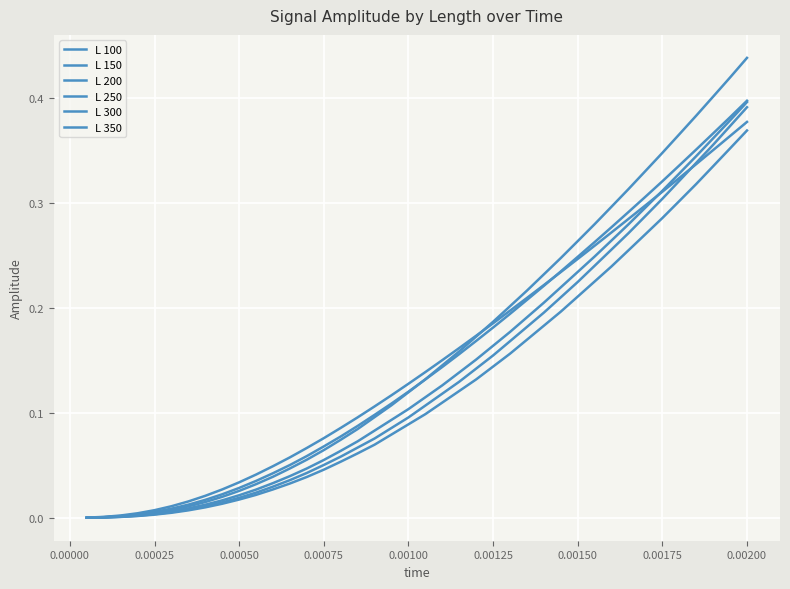

Reading left to right, what are all the values shown in this chart?

L 100: 0.0	0.0	0.0	0.0	0.0	0.0	0.0	0.0	0.0	0.0	0.0	0.0	0.1	0.1	0.1	0.1	0.1	0.1	0.1	0.1	0.1	0.2	0.2	0.2	0.2	0.2	0.2	0.2	0.2	0.2	0.3	0.3	0.3	0.3	0.3	0.3	0.3	0.4	0.4	0.4
L 150: 0.0	0.0	0.0	0.0	0.0	0.0	0.0	0.0	0.0	0.0	0.0	0.0	0.1	0.1	0.1	0.1	0.1	0.1	0.1	0.1	0.1	0.1	0.2	0.2	0.2	0.2	0.2	0.2	0.2	0.2	0.3	0.3	0.3	0.3	0.3	0.3	0.4	0.4	0.4	0.4
L 200: 0.0	0.0	0.0	0.0	0.0	0.0	0.0	0.0	0.0	0.0	0.0	0.0	0.0	0.1	0.1	0.1	0.1	0.1	0.1	0.1	0.1	0.1	0.2	0.2	0.2	0.2	0.2	0.2	0.2	0.3	0.3	0.3	0.3	0.3	0.3	0.4	0.4	0.4	0.4	0.4
L 250: 0.0	0.0	0.0	0.0	0.0	0.0	0.0	0.0	0.0	0.0	0.0	0.0	0.0	0.0	0.1	0.1	0.1	0.1	0.1	0.1	0.1	0.1	0.1	0.2	0.2	0.2	0.2	0.2	0.2	0.2	0.2	0.3	0.3	0.3	0.3	0.3	0.3	0.4	0.4	0.4
L 300: 0.0	0.0	0.0	0.0	0.0	0.0	0.0	0.0	0.0	0.0	0.0	0.0	0.0	0.0	0.1	0.1	0.1	0.1	0.1	0.1	0.1	0.1	0.1	0.1	0.2	0.2	0.2	0.2	0.2	0.2	0.2	0.3	0.3	0.3	0.3	0.3	0.3	0.4	0.4	0.4
L 350: 0.0	0.0	0.0	0.0	0.0	0.0	0.0	0.0	0.0	0.0	0.0	0.0	0.0	0.0	0.0	0.1	0.1	0.1	0.1	0.1	0.1	0.1	0.1	0.1	0.1	0.2	0.2	0.2	0.2	0.2	0.2	0.2	0.3	0.3	0.3	0.3	0.3	0.3	0.4	0.4